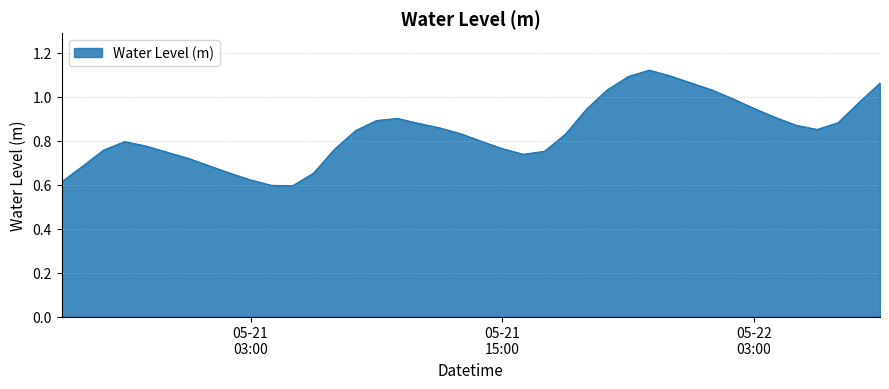

What is the difference between the maximum and minimum values?

0.5